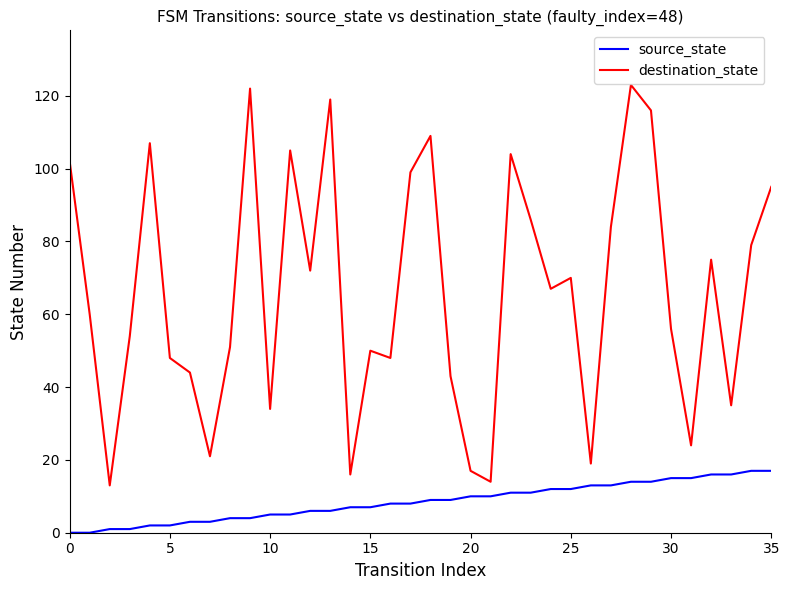

What is the maximum value shown in the chart?

123